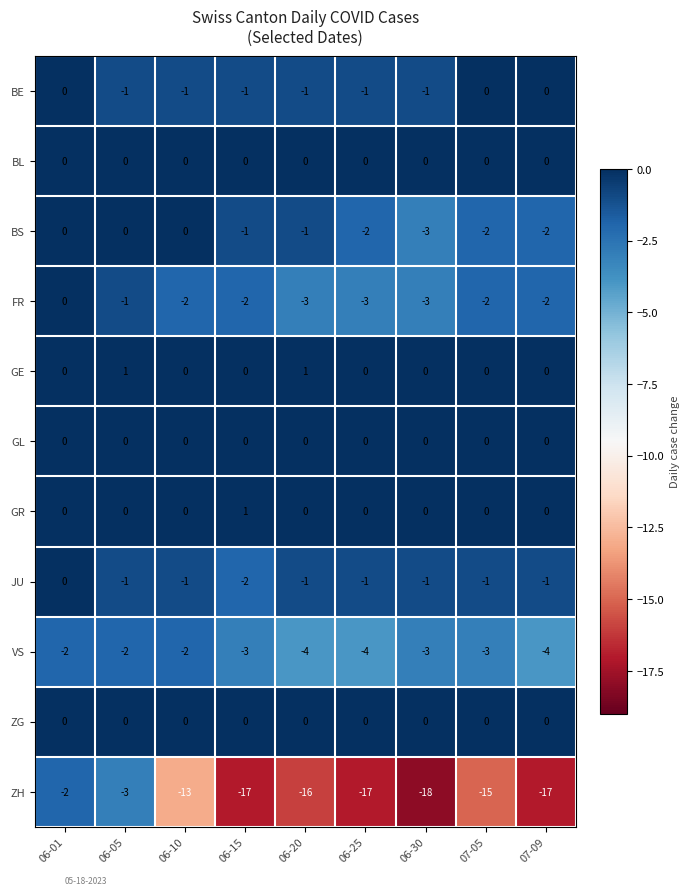

What is the total value across all series at 06-15?

-25